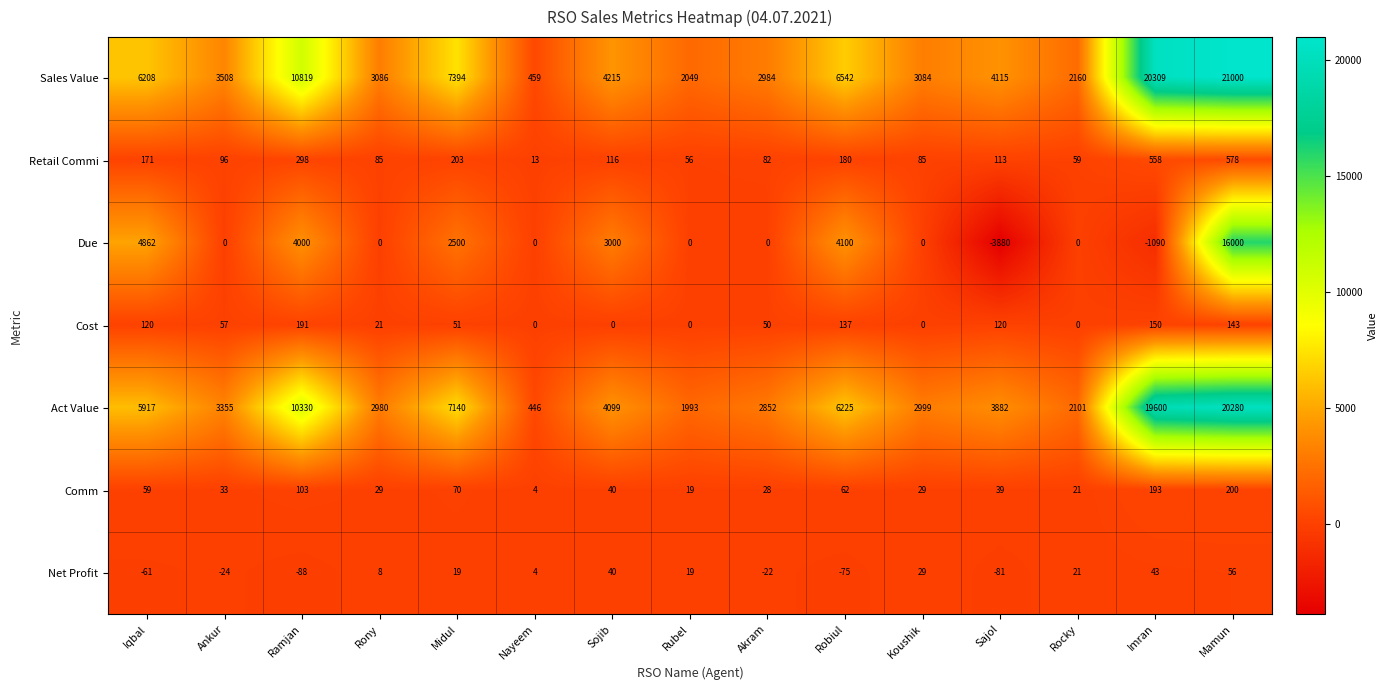

Between Ramjan and Rony, which series saw the biggest shift?

Sales Value